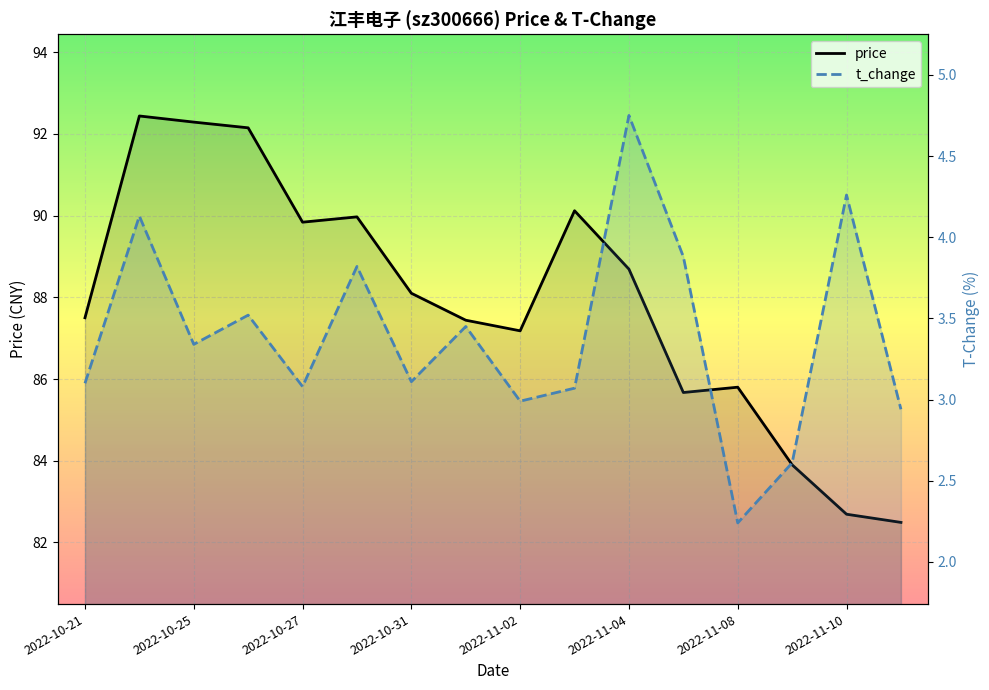

At 2022-10-26, list the series in order from smallest to largest.

t_change, price